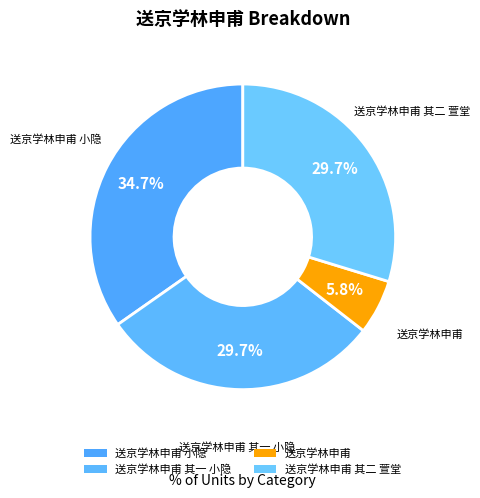

To the nearest percent, what percentage of the pie is 送京学林申甫 小隐?

35%